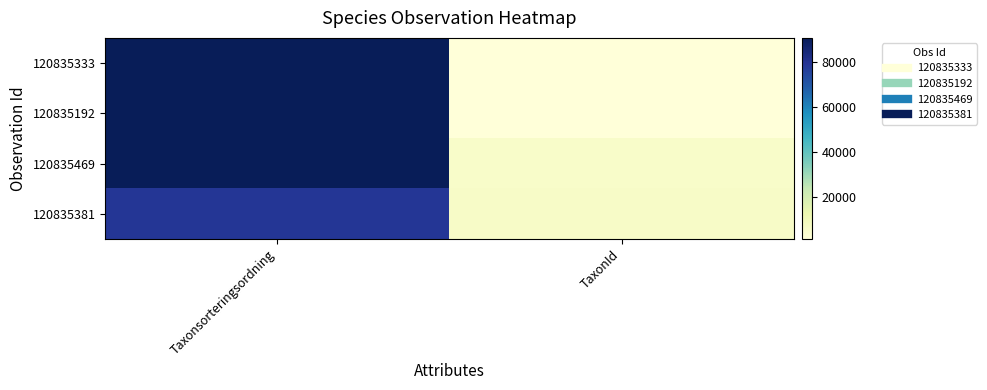

How many series are shown in this chart?

4